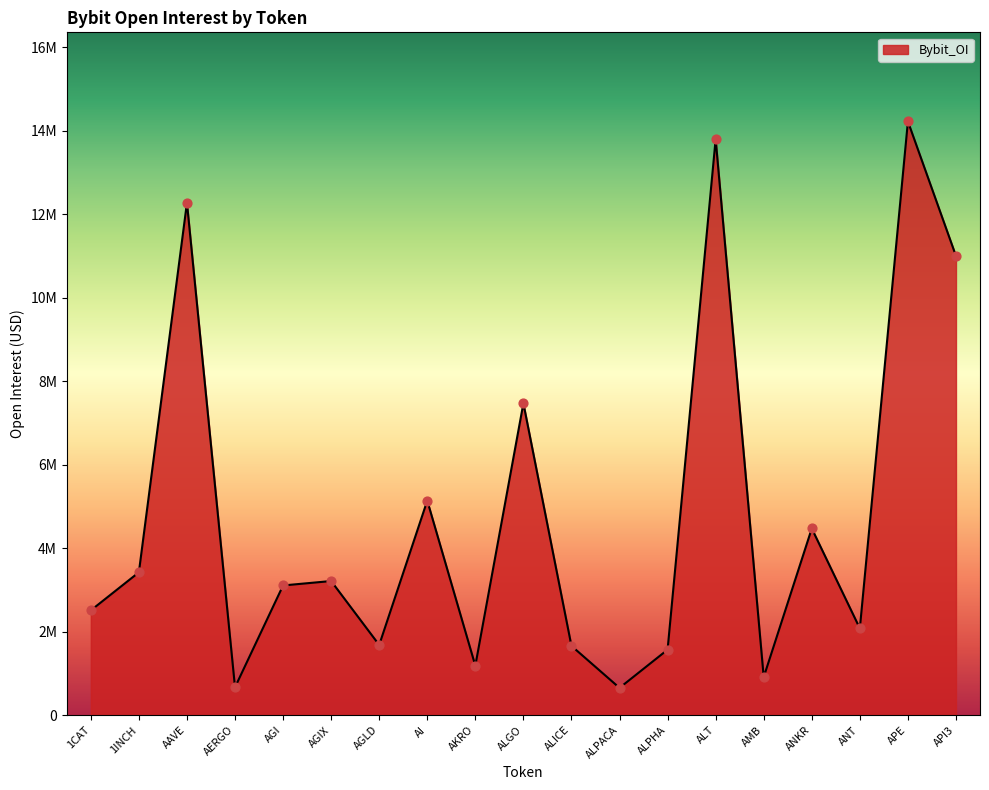

Between AMB and AERGO, which is larger?

AMB